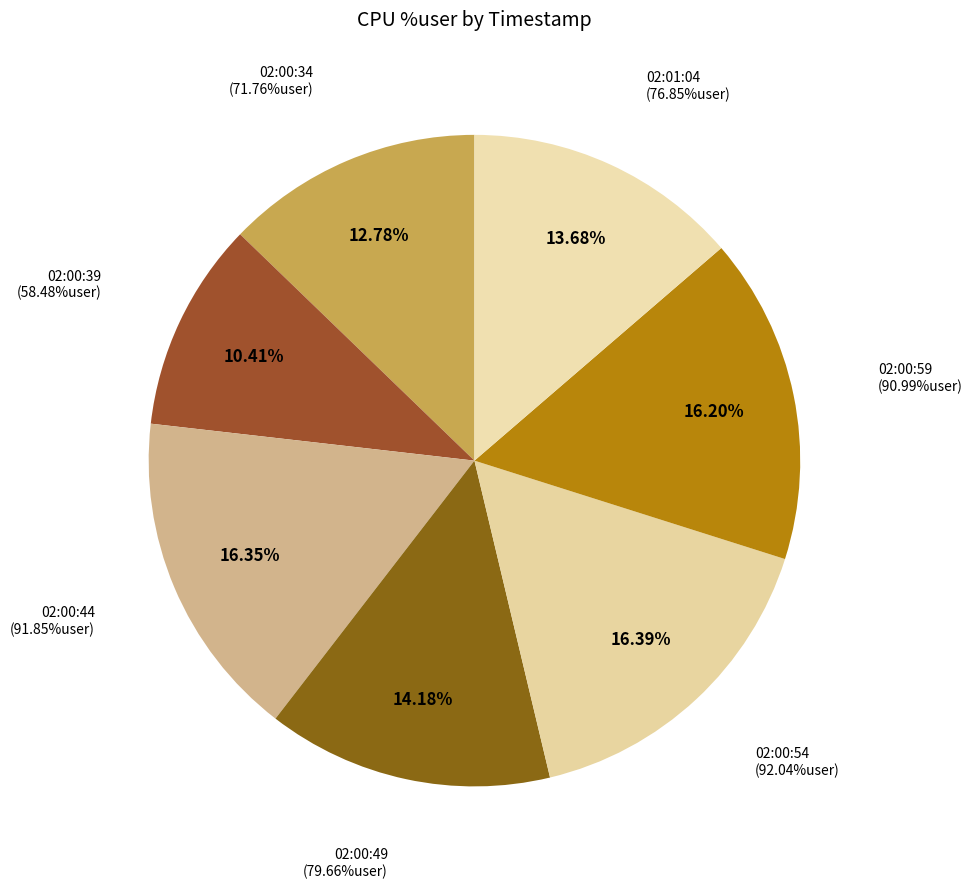

Approximately how many times larger is the value at 02:00:44 compared to 02:00:49?

1.2